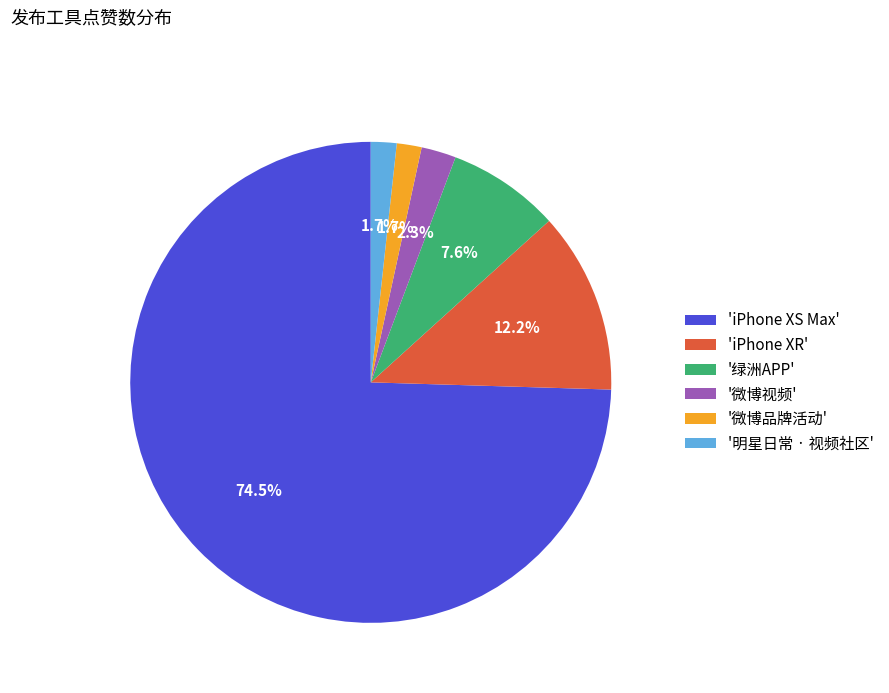

Is there a majority slice in this chart?

Yes